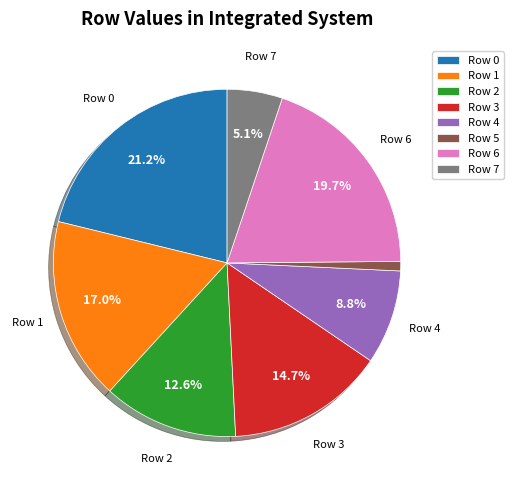

To the nearest percent, what percentage of the pie is Row 1?

17%